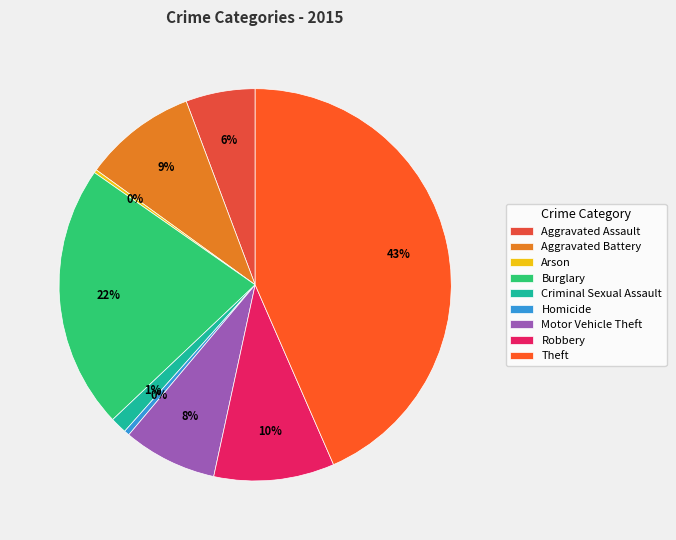

True or false: Homicide accounts for 0% of the total.

True